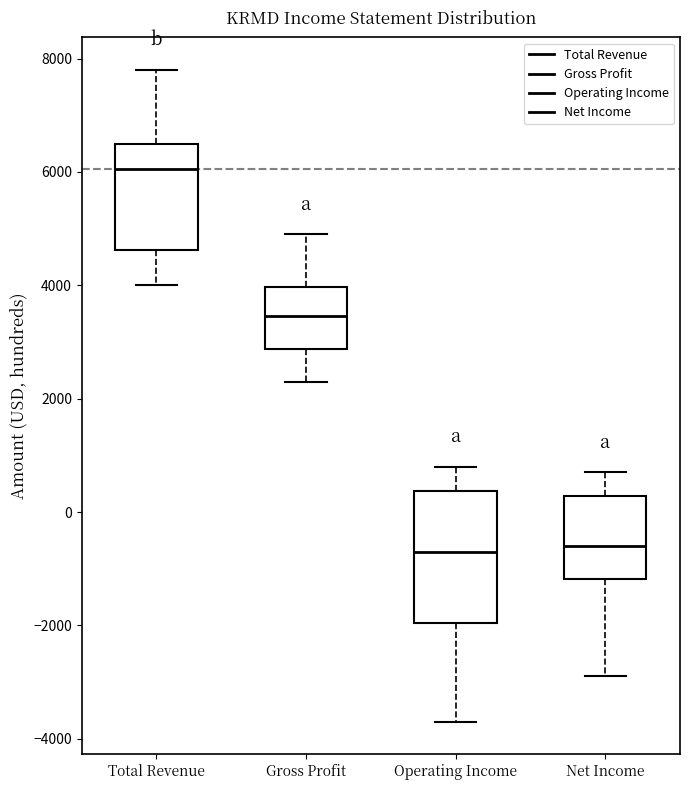

Reading left to right, transcribe this box plot: for each box, give where its median line is, the range the box spans, and where its two whiskers end, as read against the y-axis. The values are not printed on the chart, so give them approximately, as read against the axis.

Total Revenue: median 6000, box 4600 to 6600, whiskers 4000 to 7800
Gross Profit: median 3400, box 2800 to 4000, whiskers 2400 to 5000
Operating Income: median -600, box -2000 to 400, whiskers -3600 to 800
Net Income: median -600, box -1200 to 200, whiskers -2800 to 800